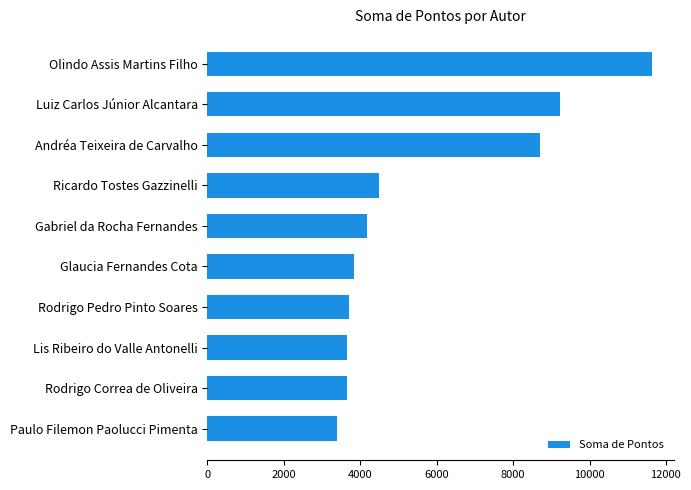

What is the difference between the second highest and minimum values?

5845